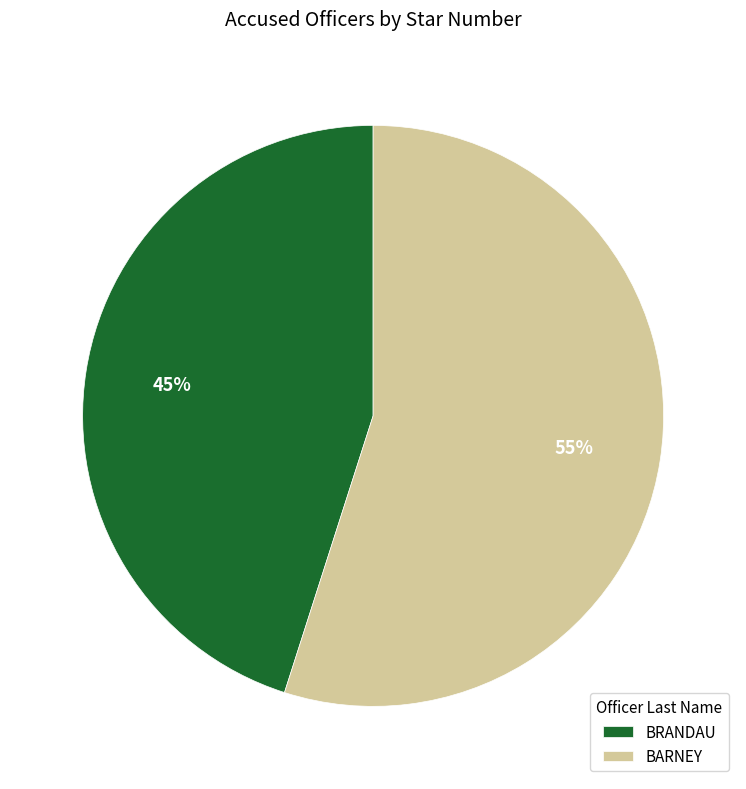

True or false: BRANDAU accounts for 45% of the total.

True